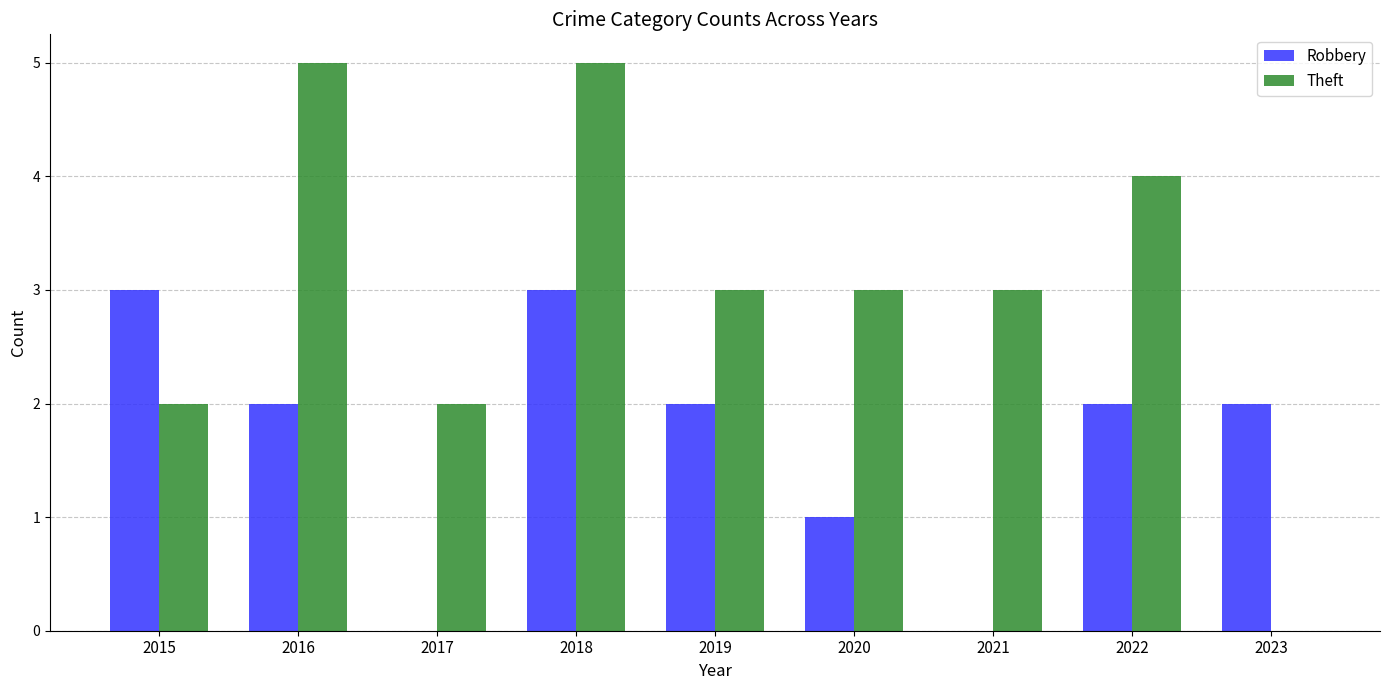

What is the sum of all Robbery values?

15